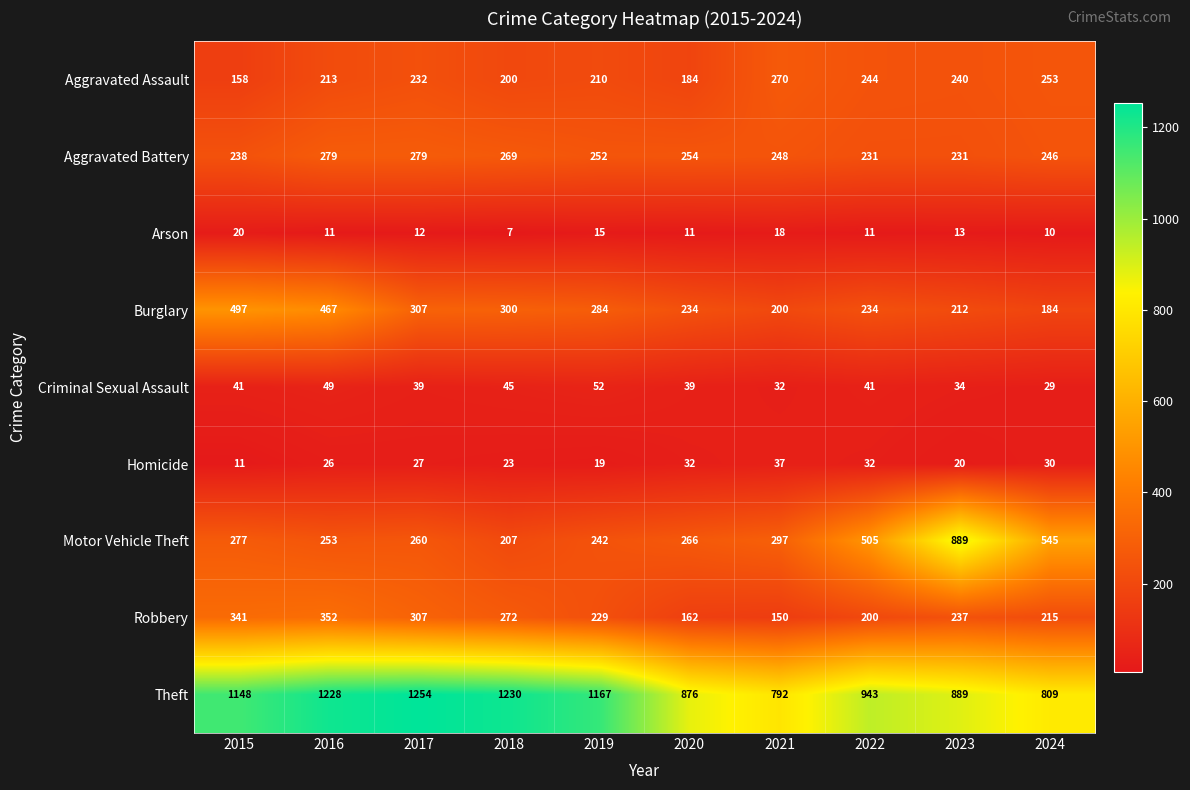

At which category does the chart reach its minimum across all series?

2018